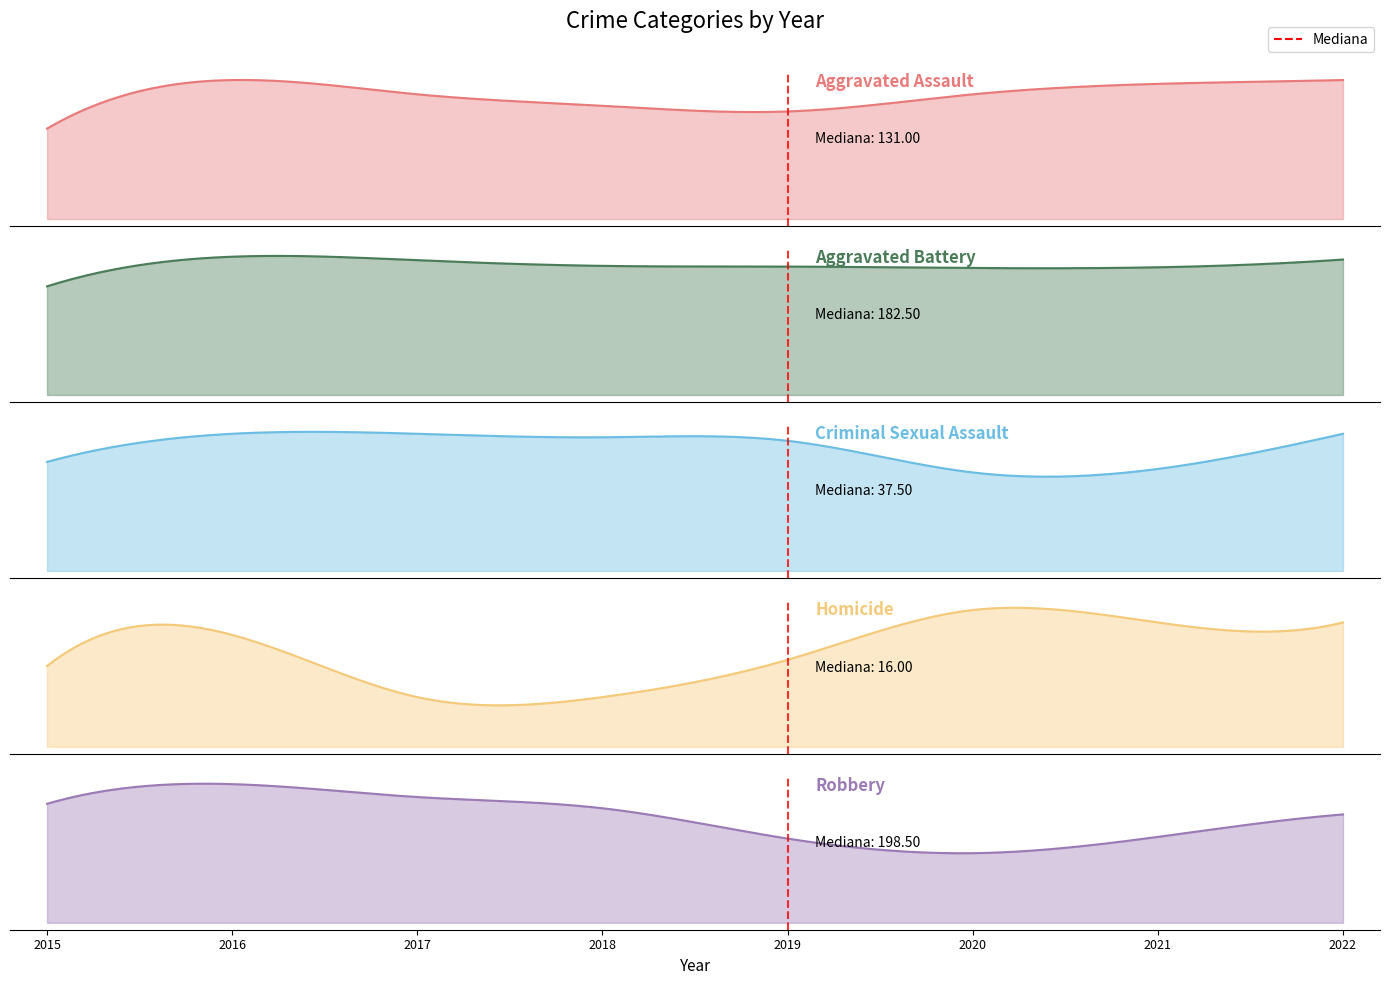

How many interior local peaks does the Robbery series have?

1